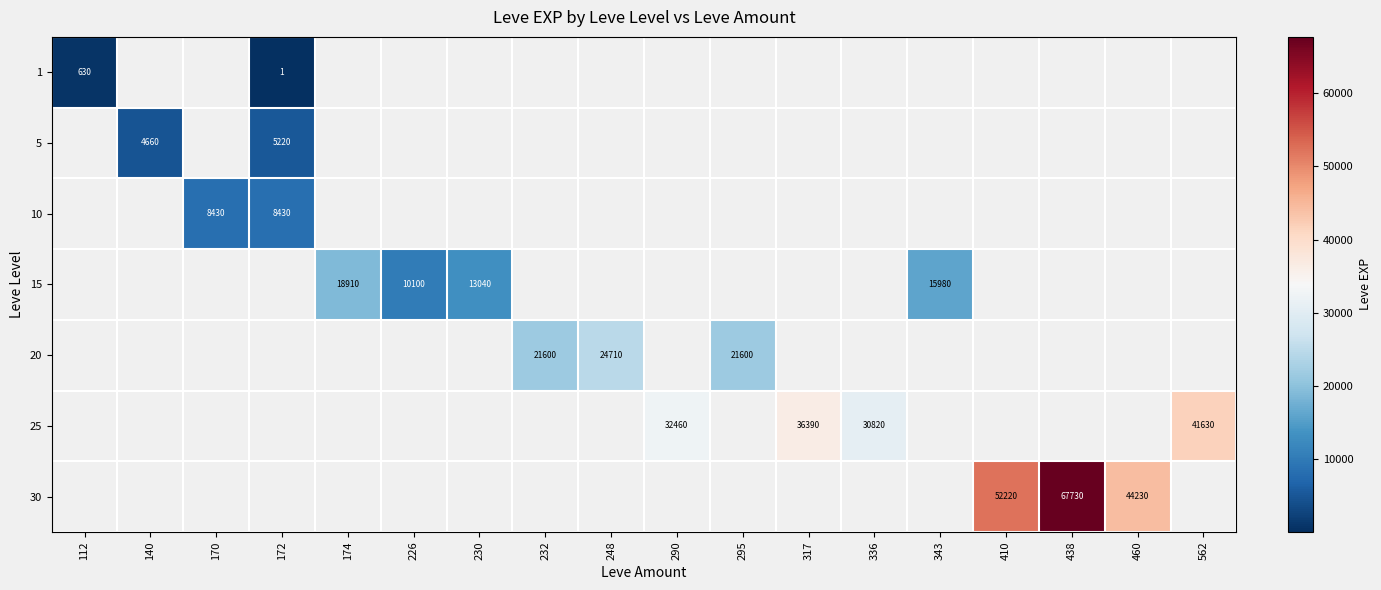

Between 174 and 230, which series saw the biggest shift?

15